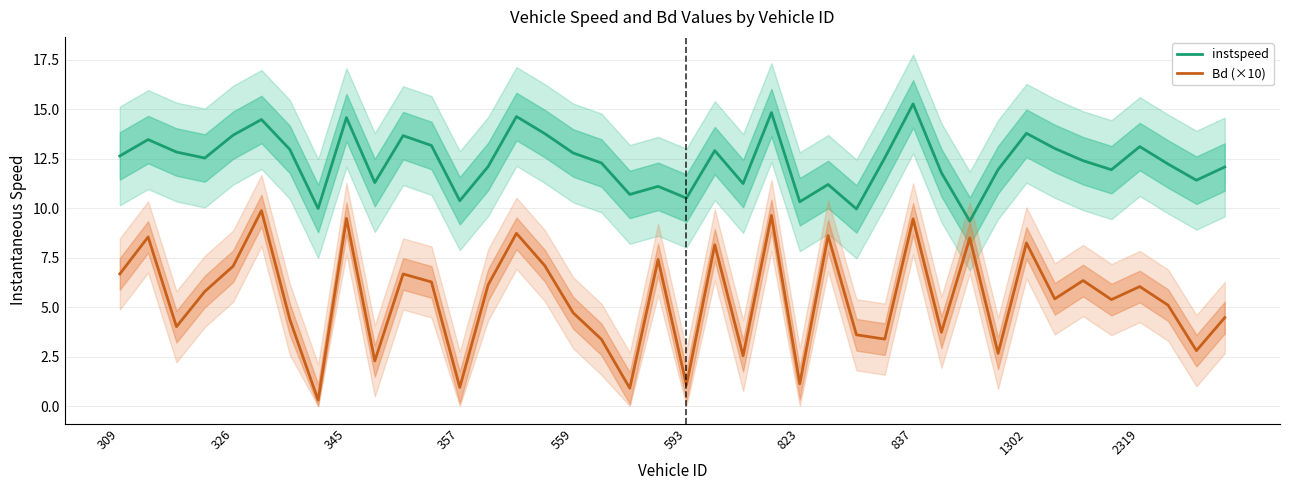

Where is instspeed nearest to the value 12?

31